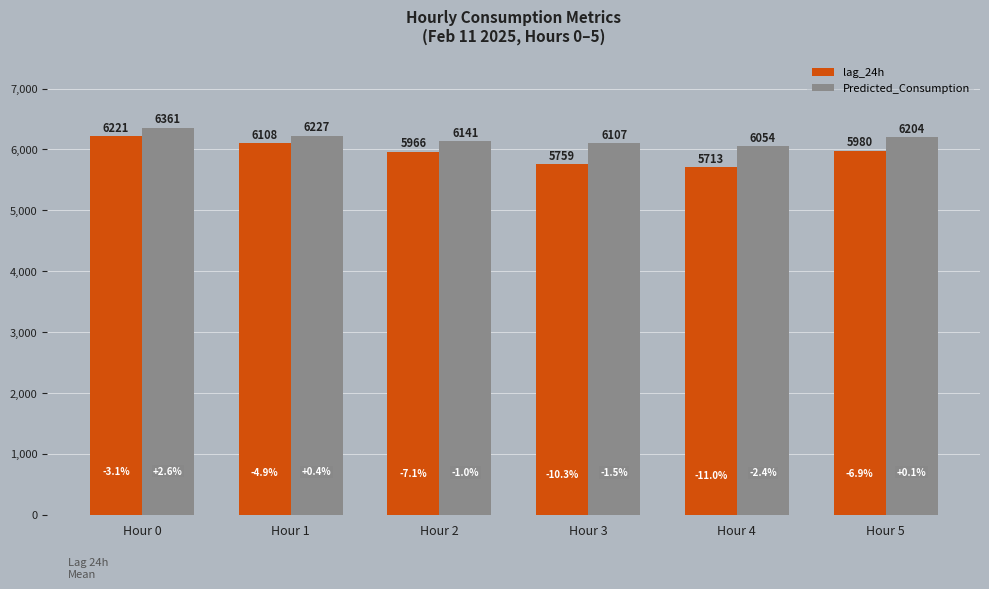

Reading left to right, transcribe all the data shown in this chart.

lag_24h: 6221.2	6108.2	5966.5	5759.8	5713.0	5980.0
Predicted_Consumption: 6360.8	6226.8	6140.7	6106.7	6054.1	6204.1